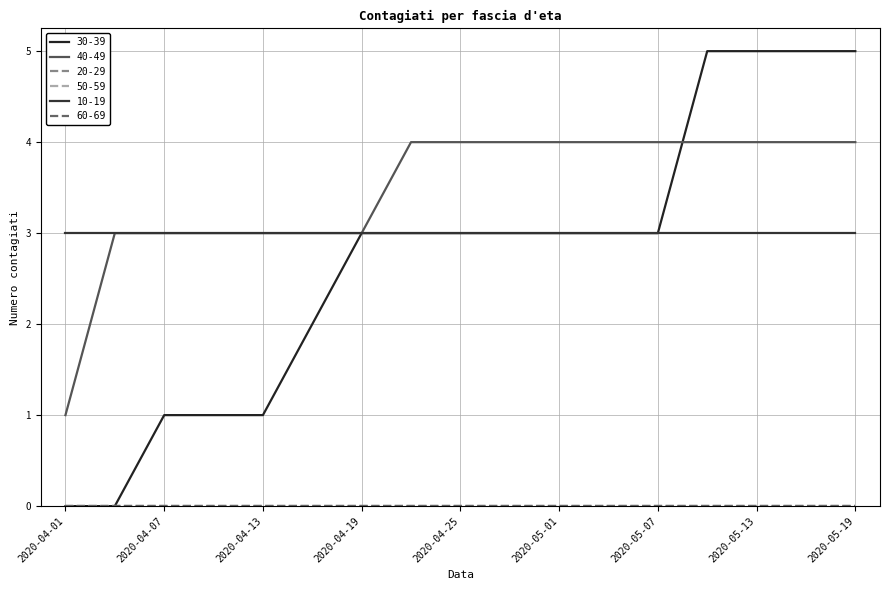

True or false: 10-19 and 60-69 intersect in this chart.

False